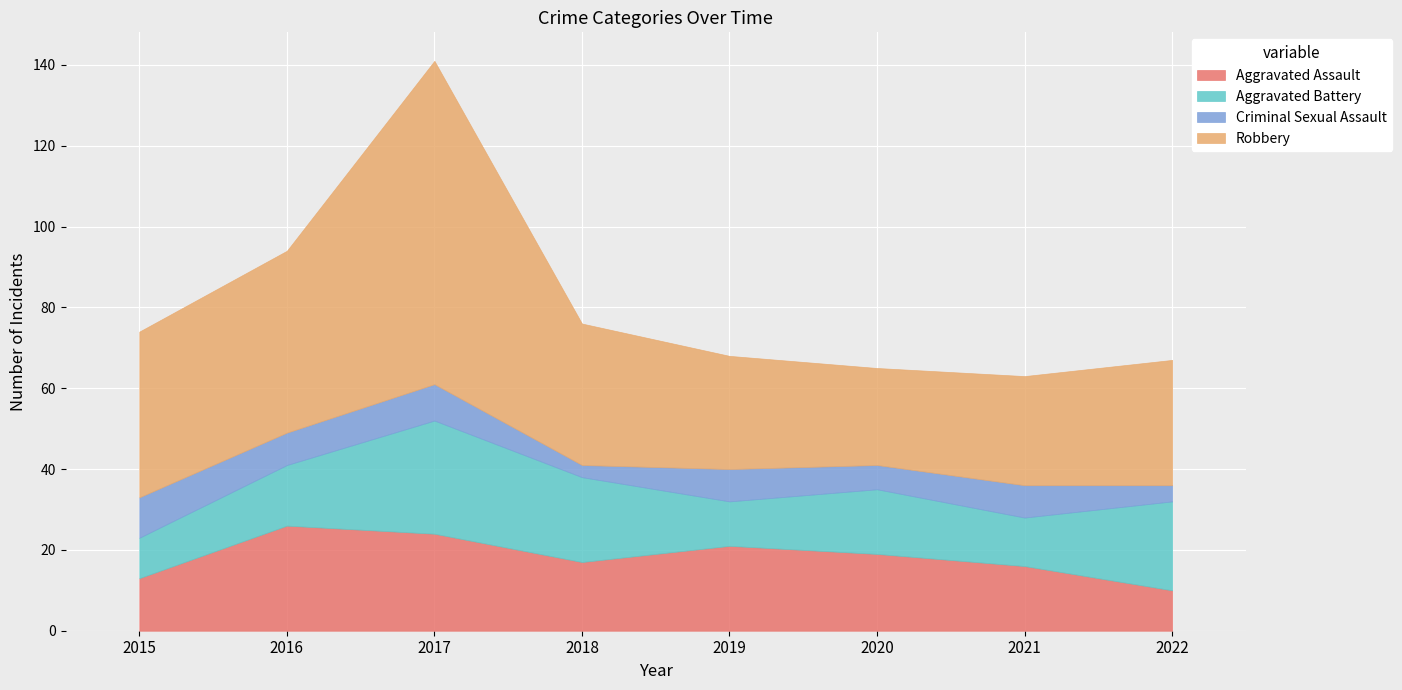

True or false: Robbery has more than 1 interior local peaks.

False